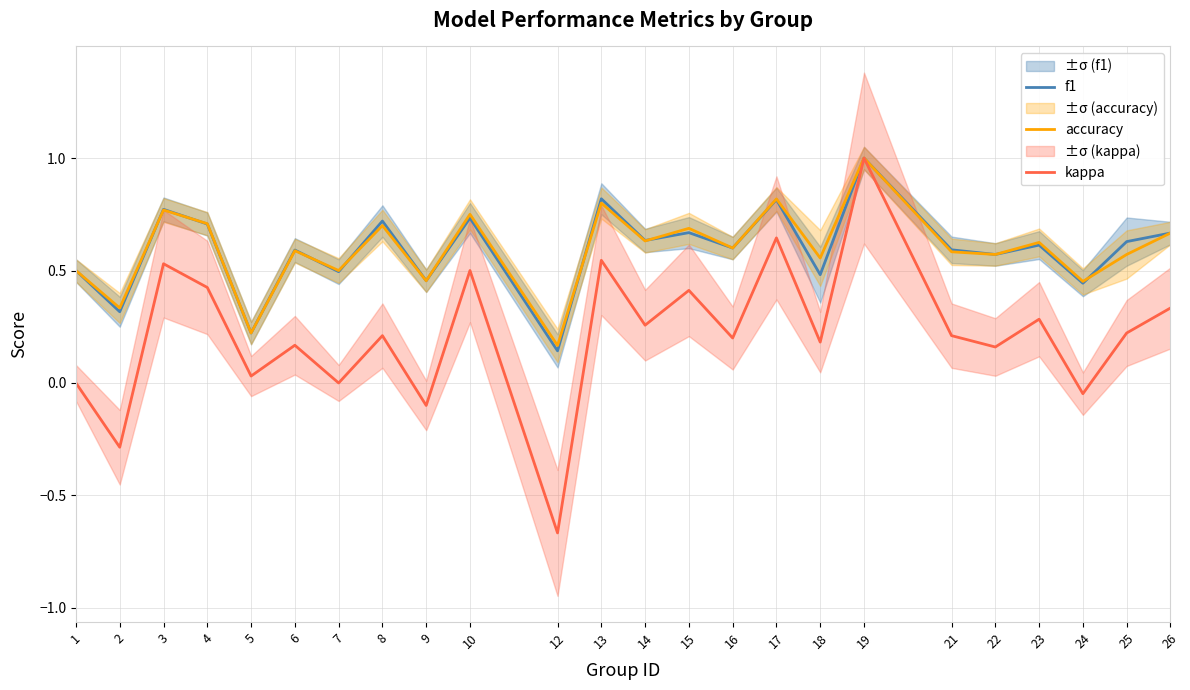

What is the spread (max minus min) of values at 3?

0.2